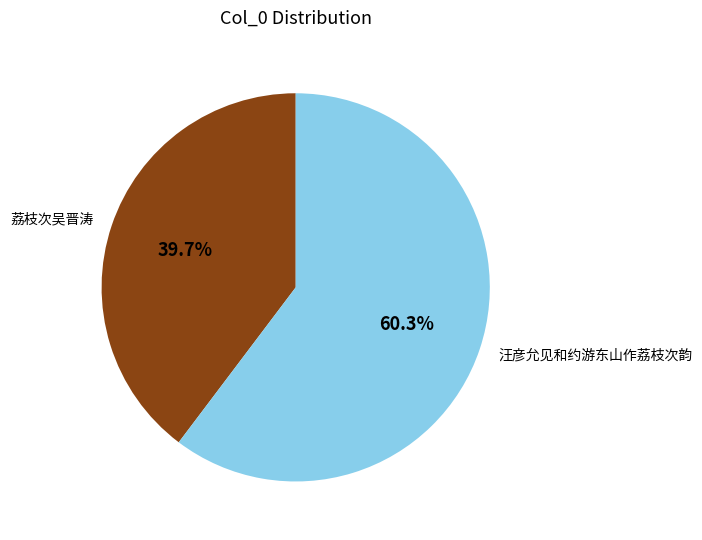

Count the number of slices in the pie.

2